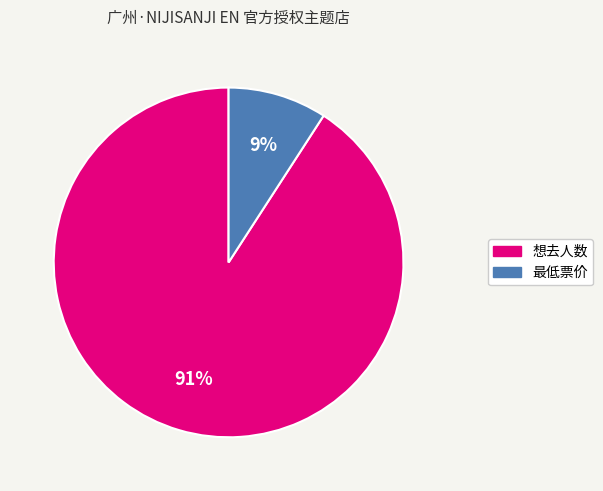

How many segments does this pie chart have?

2